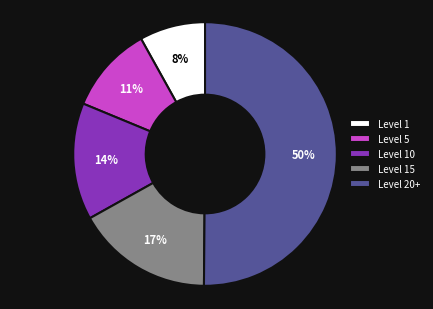

Count the number of slices in the pie.

5